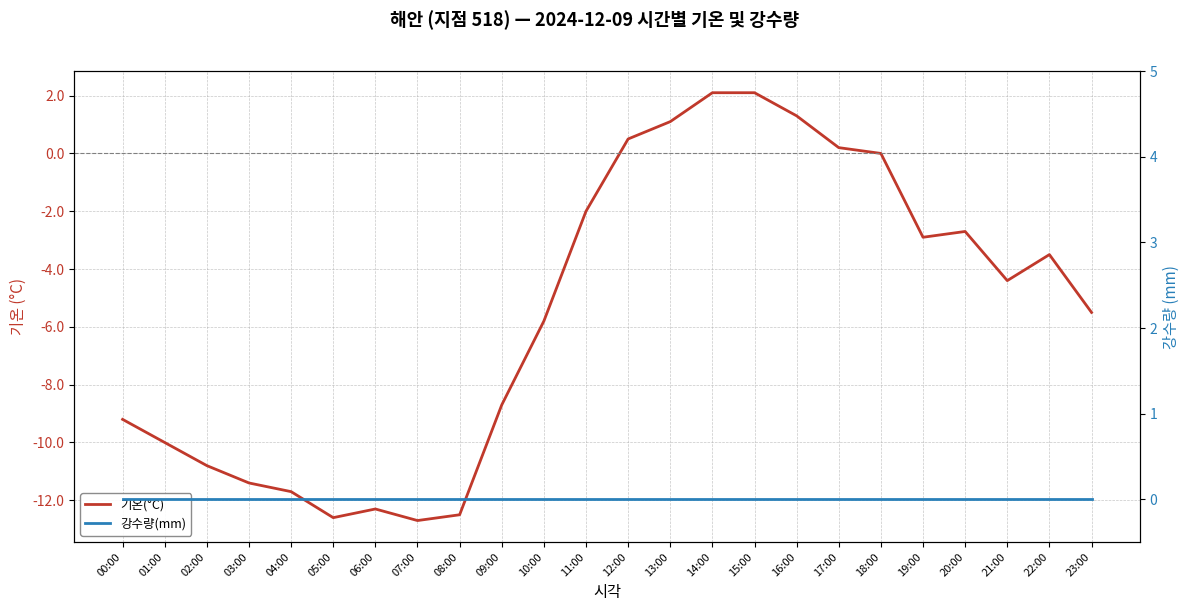

What is the sum of the 기온(°C) values at 07:00 and 14:00?

-10.6